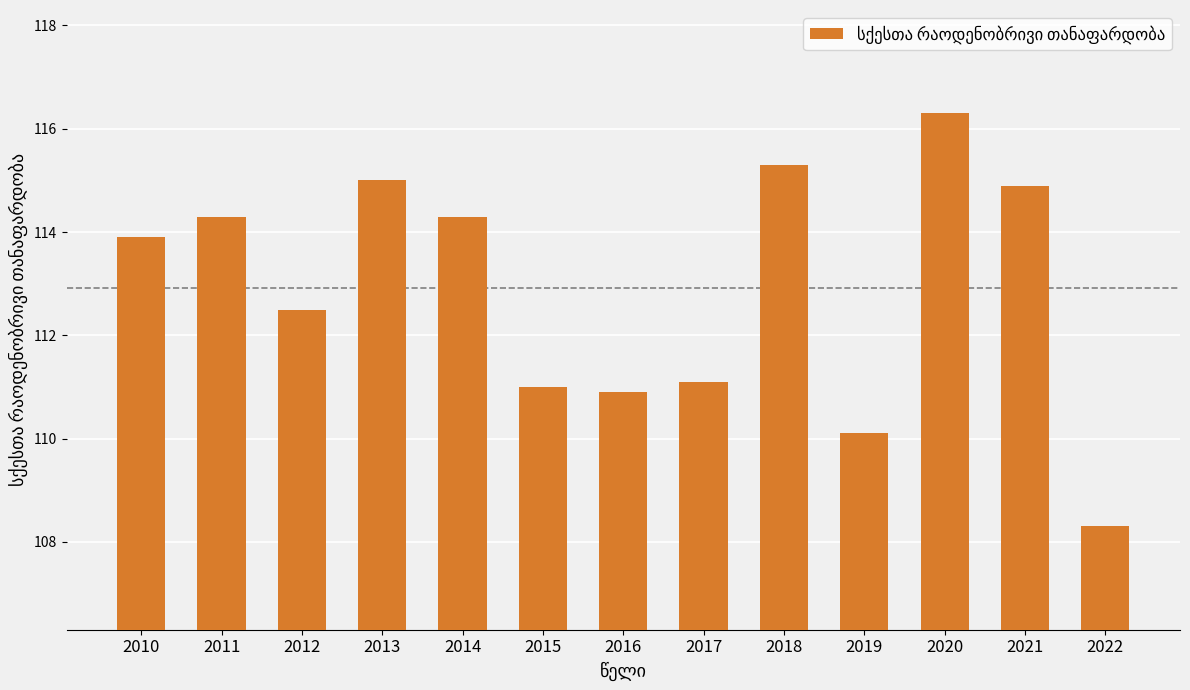

What is the difference between the maximum and minimum values?

8.0